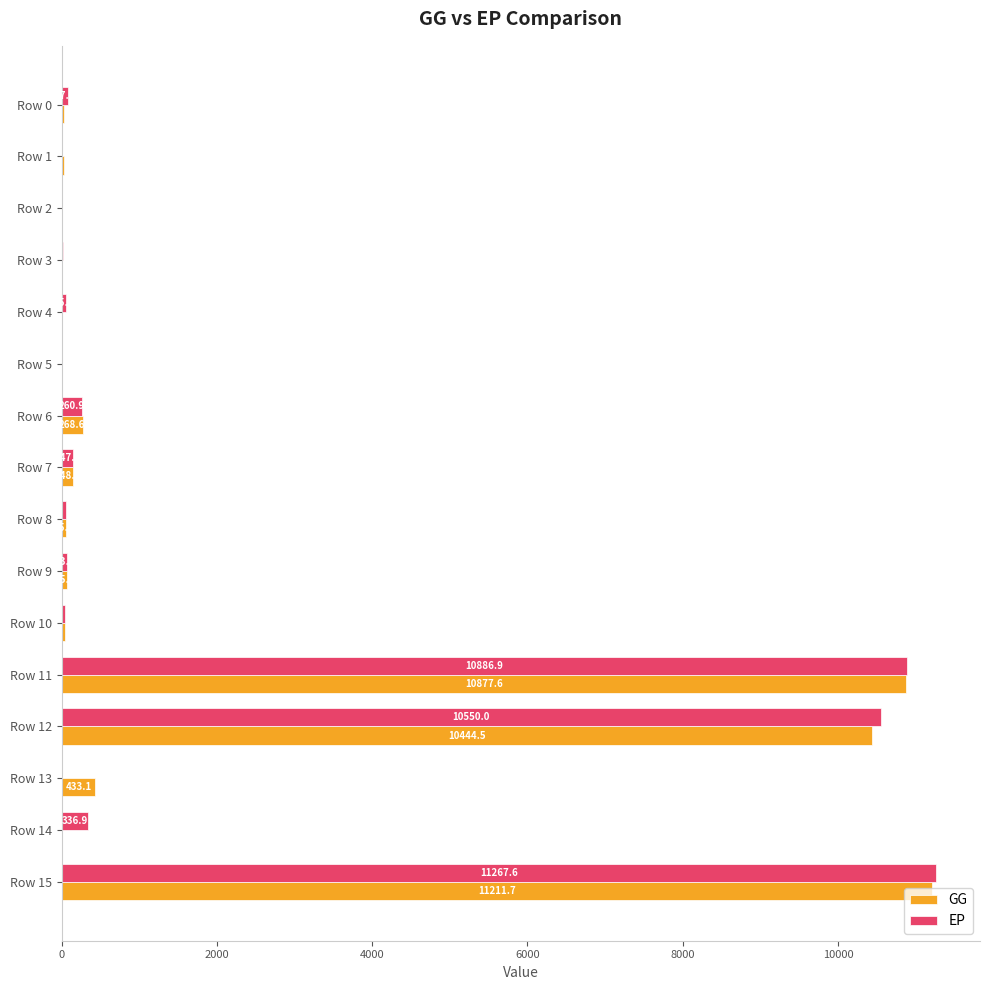

Which category has the highest value across all series?

Row 15